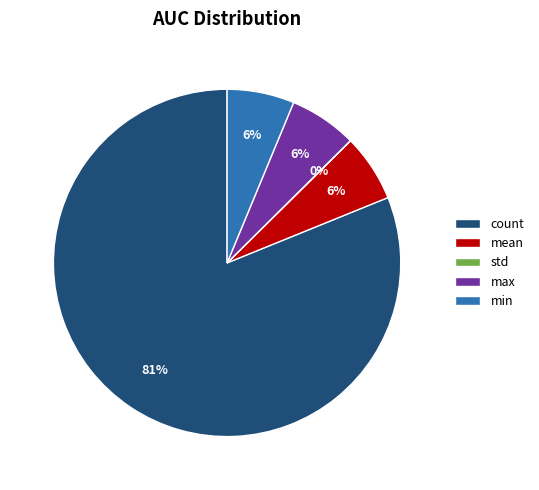

True or false: max accounts for 1% of the total.

False